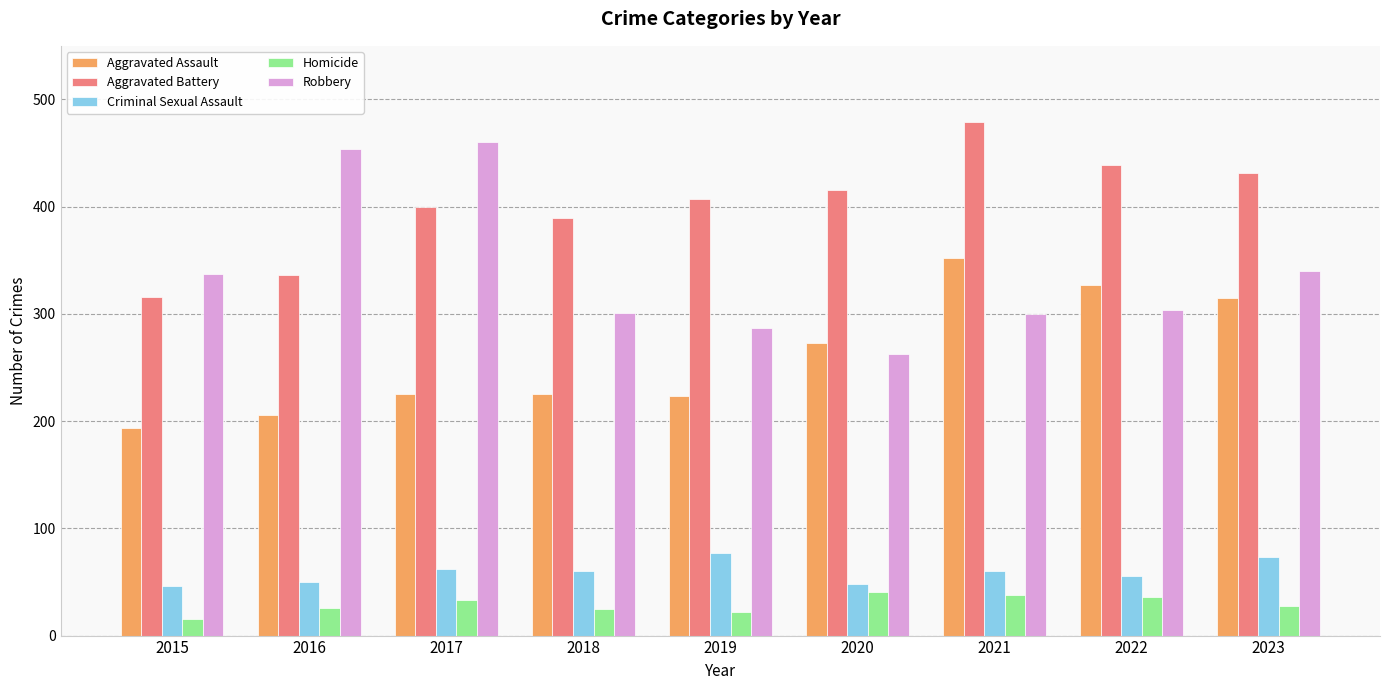

The Aggravated Battery series shows 123 at 2015. True or false?

False